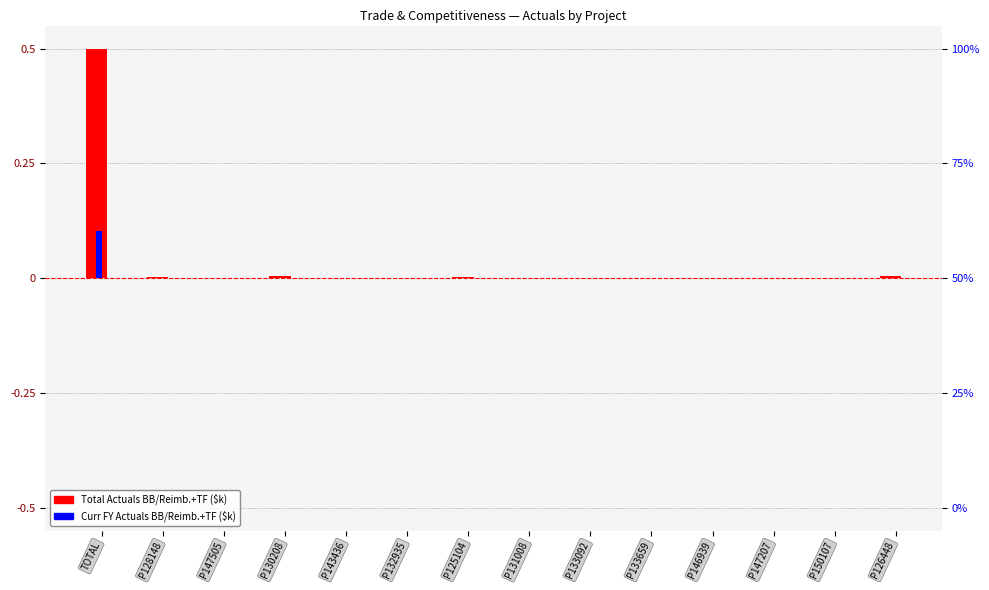

The value of Total Actuals BB/Reimb.+TF ($k) at P126448 is 0.0. True or false?

True